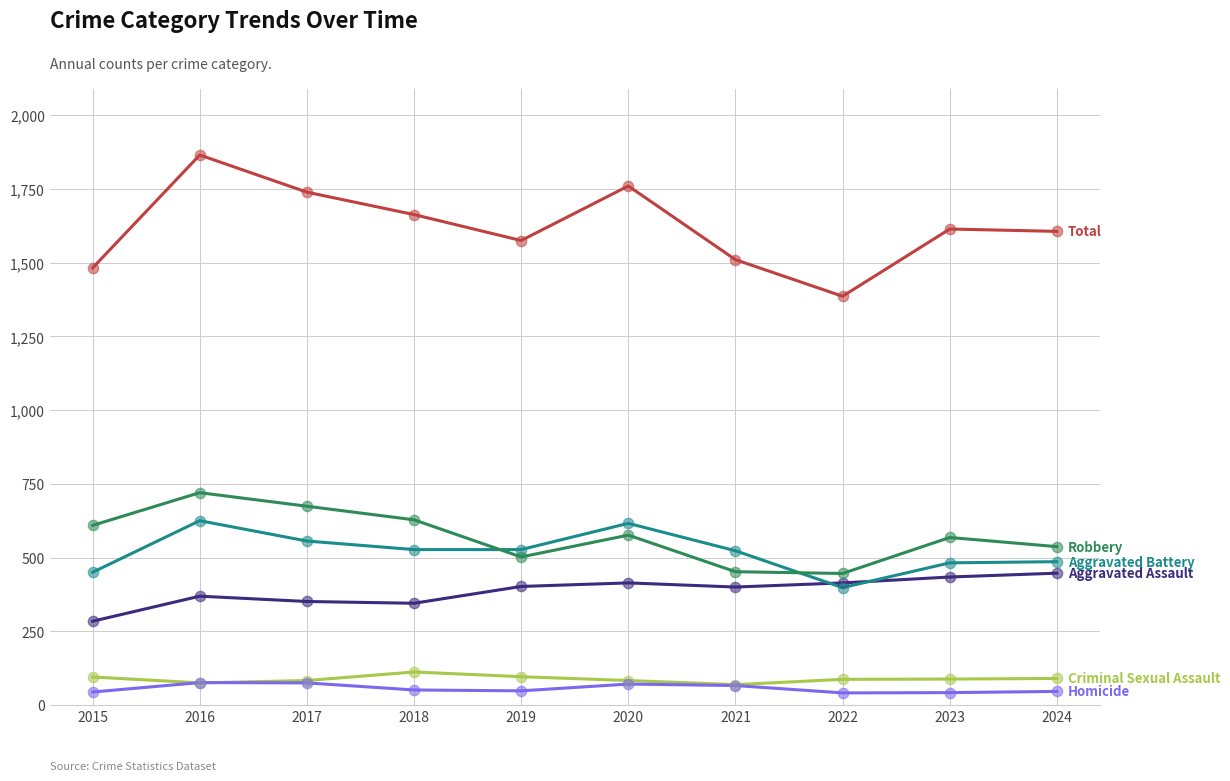

What is the difference between the highest and lowest values at 2018?

1612